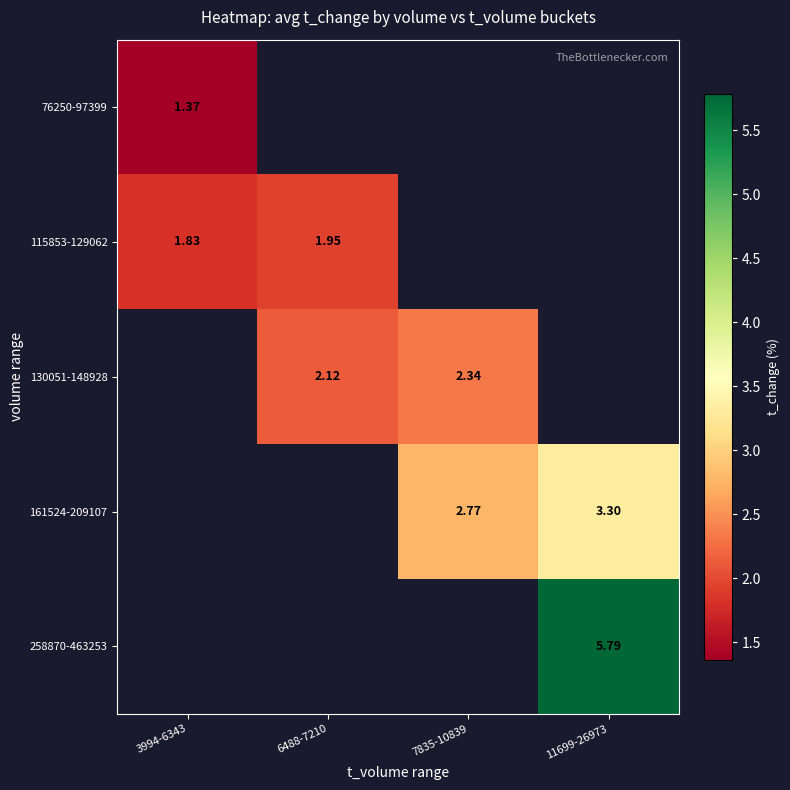

At which category does the chart reach its peak across all series?

11699-26973